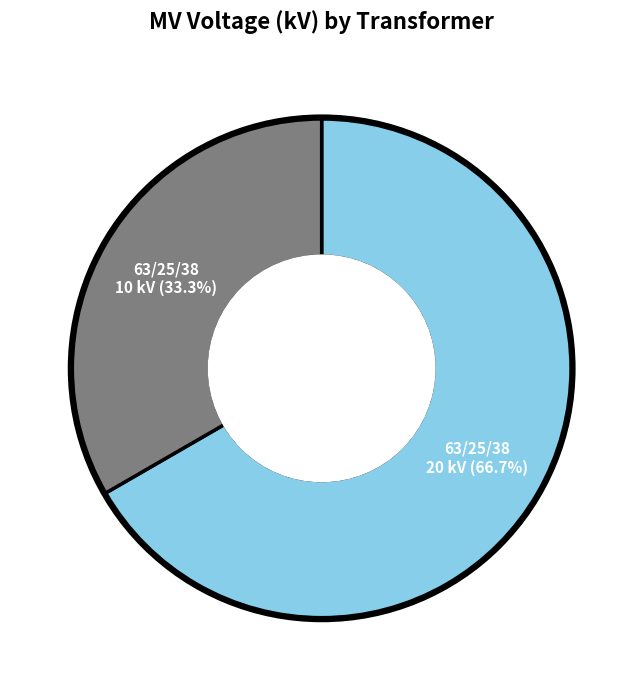

Is there a majority slice in this chart?

Yes